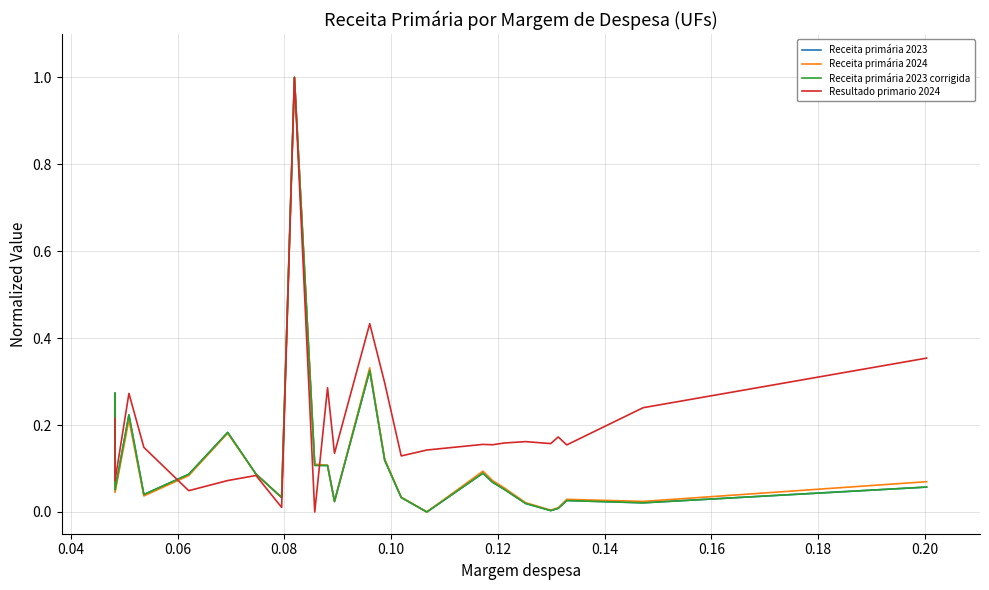

How many data points does each series have?

27